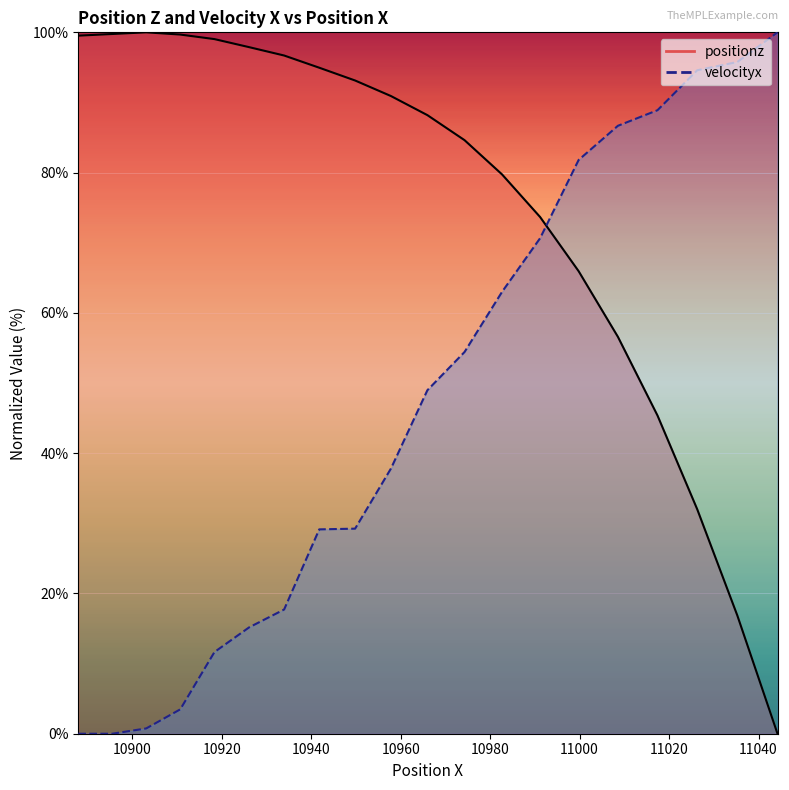

What is the value of the velocityx point at the 8th from the left?

29.1